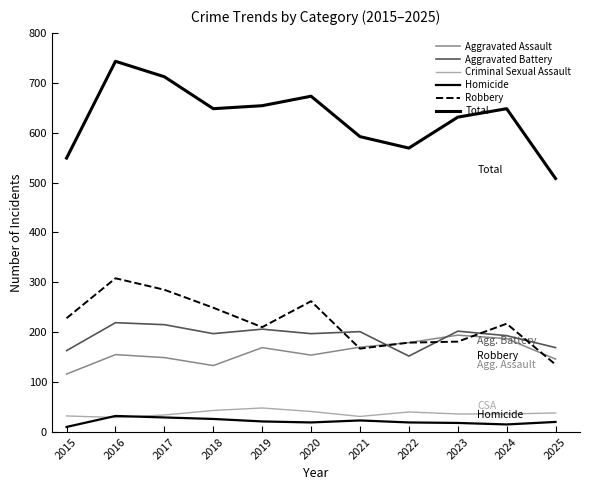

True or false: Criminal Sexual Assault and Aggravated Battery intersect in this chart.

False